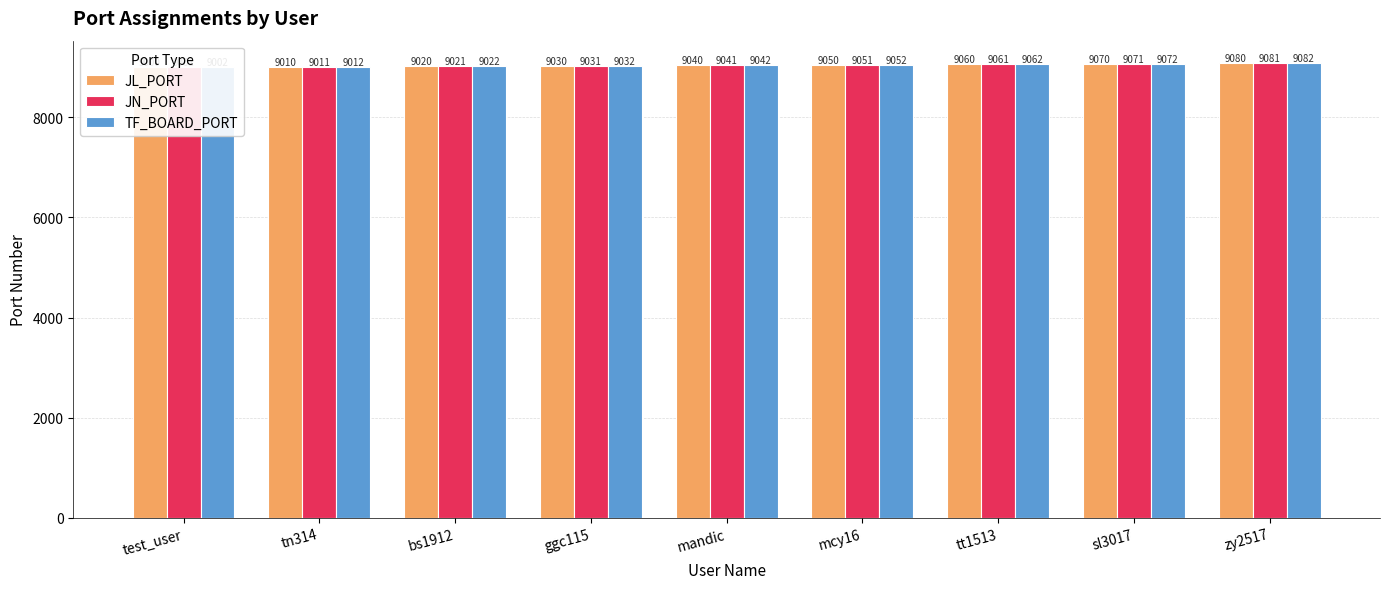

What position from the right is mcy16?

4